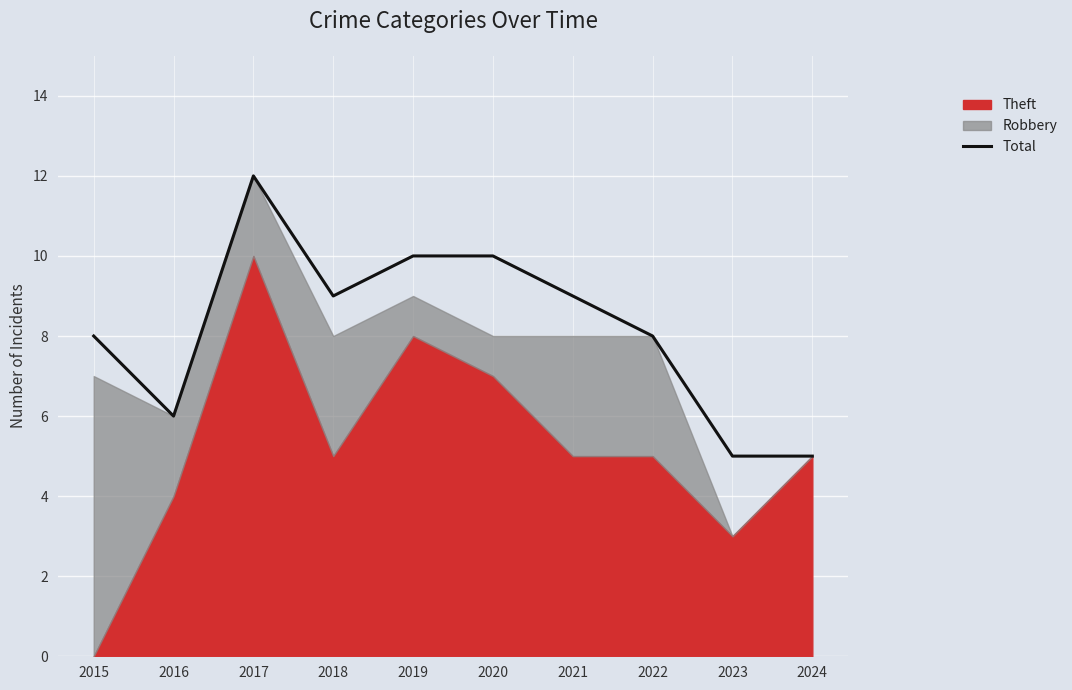

How many data points are less than 9?

5